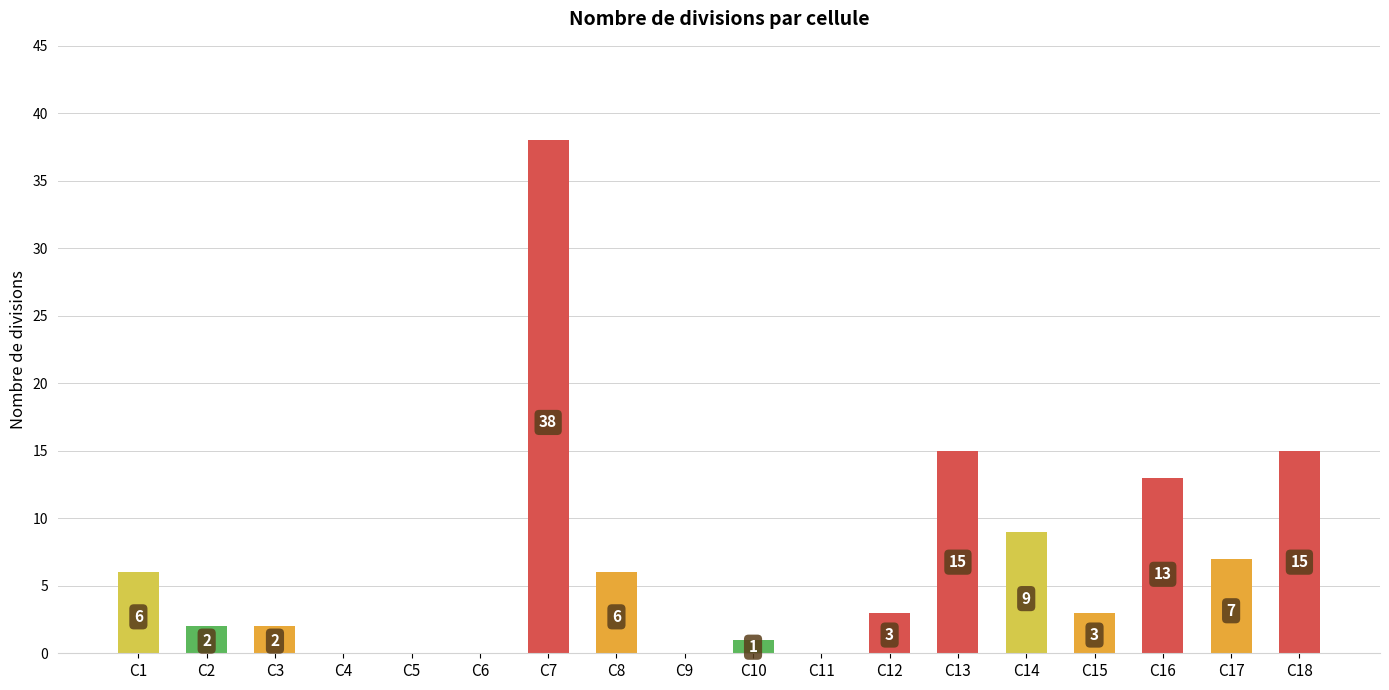

At which label does the data first exceed 3?

C1